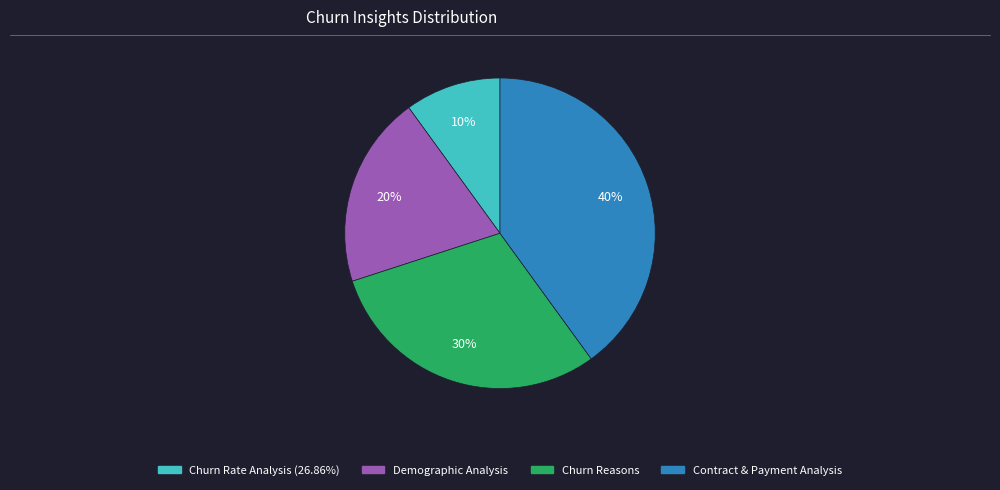

True or false: Demographic Analysis accounts for 33% of the total.

False